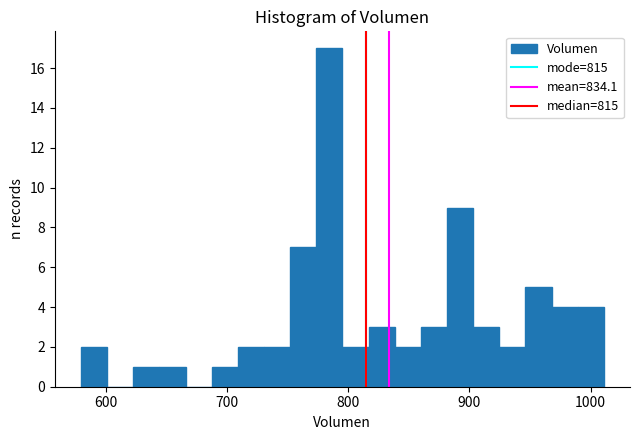

Read against the x-axis, roughly where is the centre of the tallest bar?

780